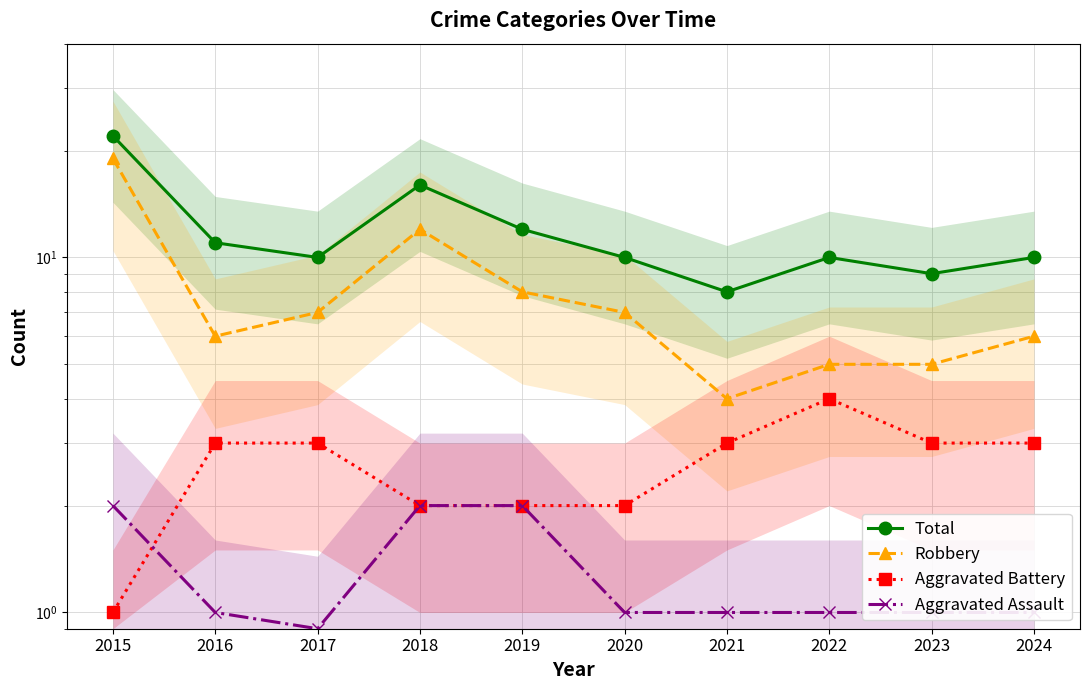

At which label does Aggravated Battery reach its minimum?

2015